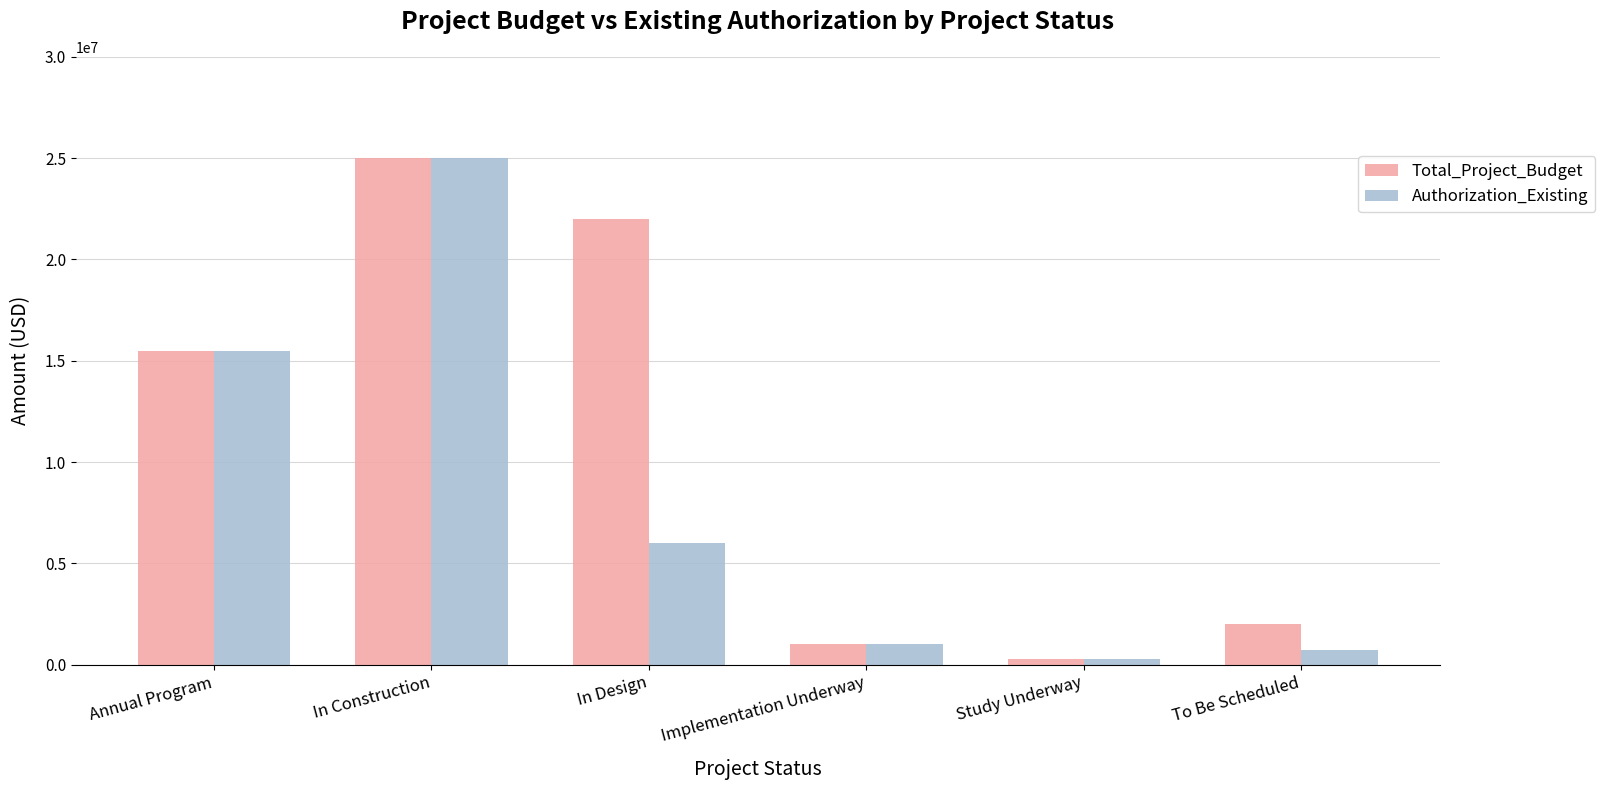

What position from the left is Study Underway?

5